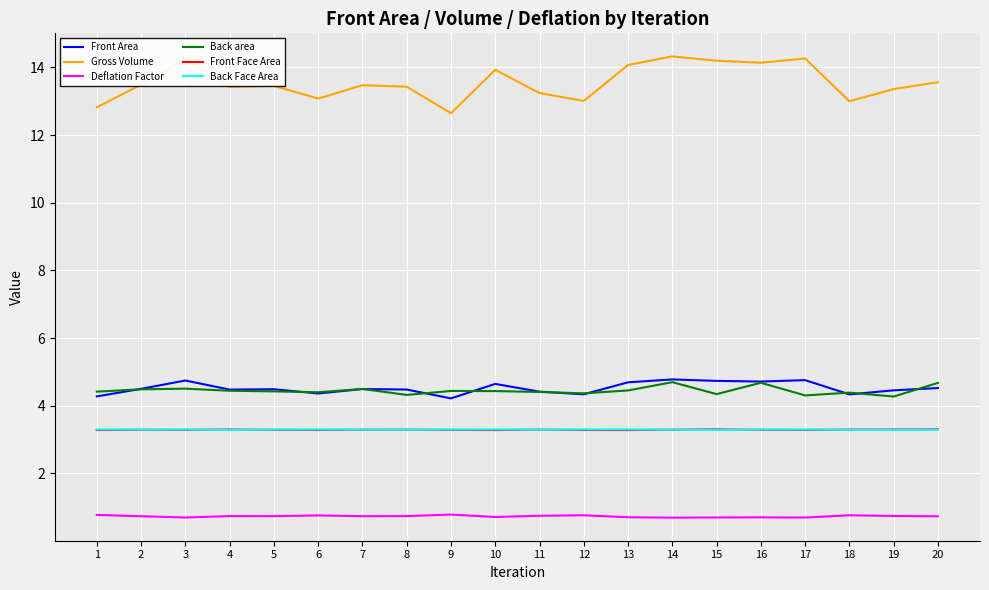

True or false: Back area and Front Face Area cross at least once.

False